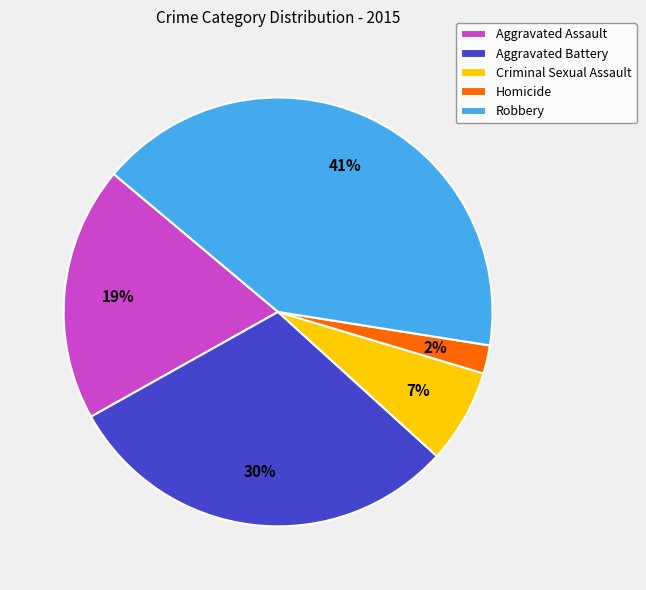

True or false: Aggravated Battery accounts for 30% of the total.

True